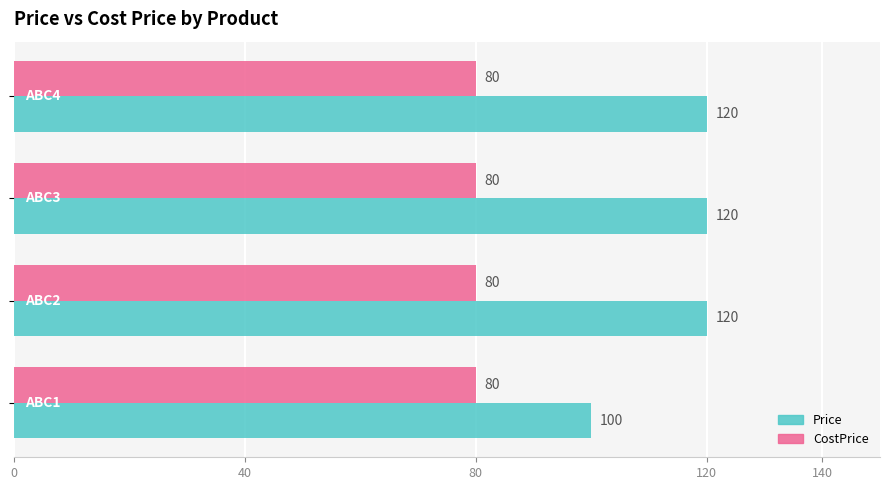

What is the lowest value of the CostPrice series?

80